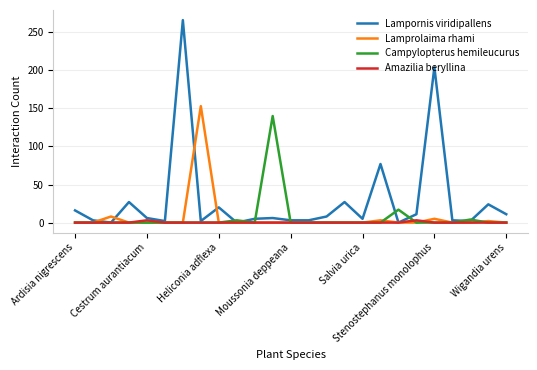

Which series has the largest total across all categories?

Lampornis viridipallens